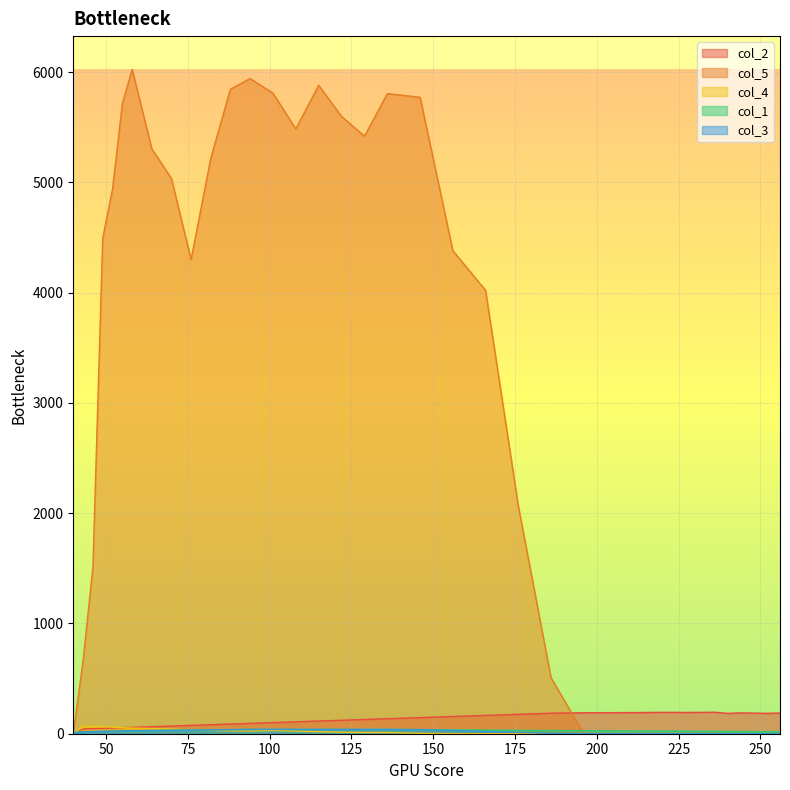

True or false: col_1 and col_3 intersect in this chart.

False